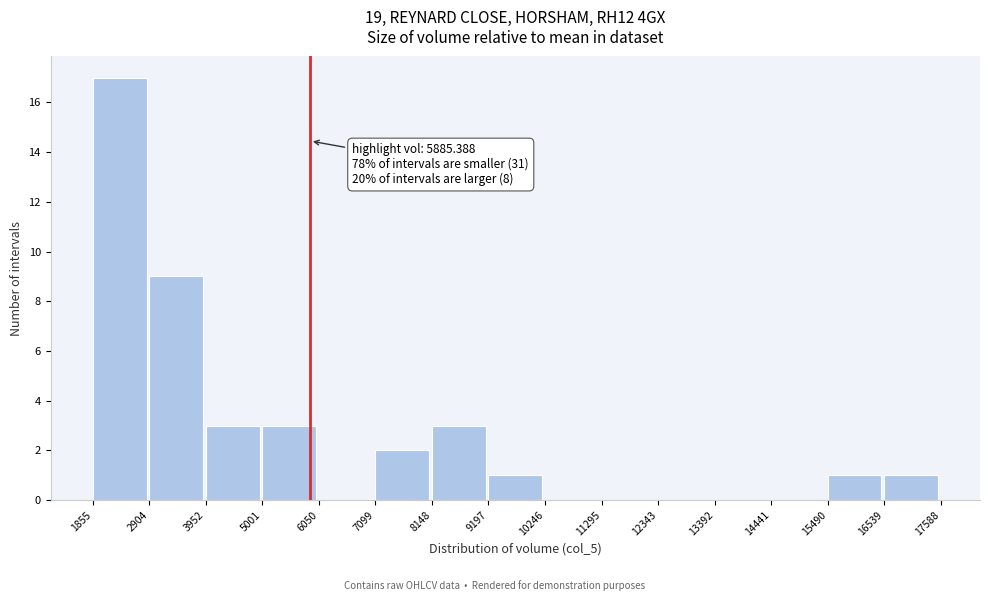

Over which range of the x-axis is the bar tallest?

1855 to 2904